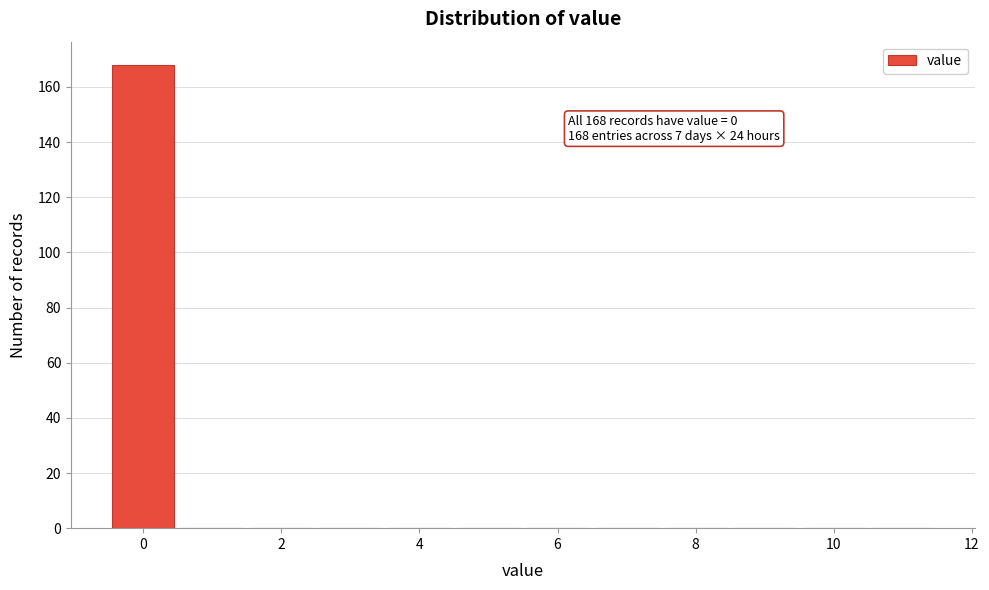

Over which range of the x-axis is the bar tallest?

-0.5 to 0.5